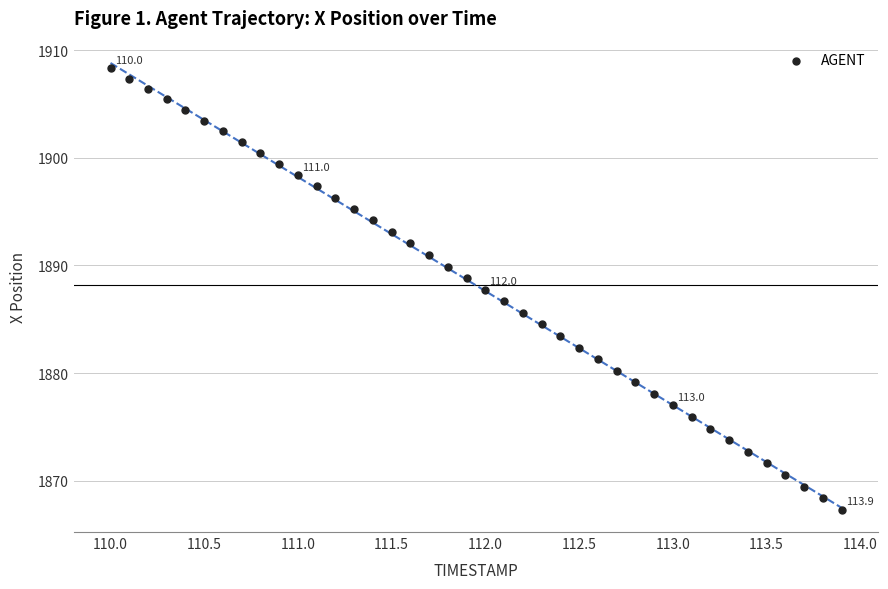

What is the range of X values (max minus min)?

3.9